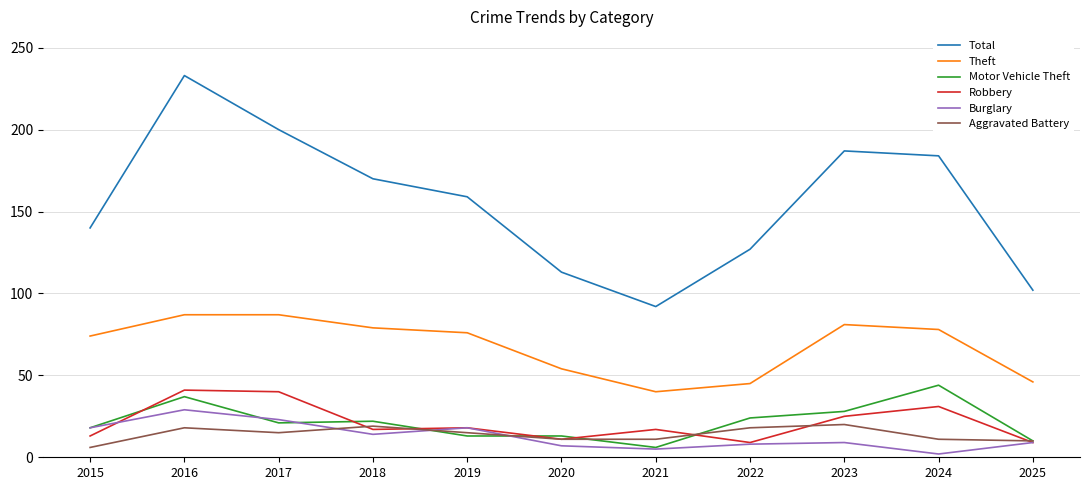

True or false: Burglary and Theft intersect in this chart.

False